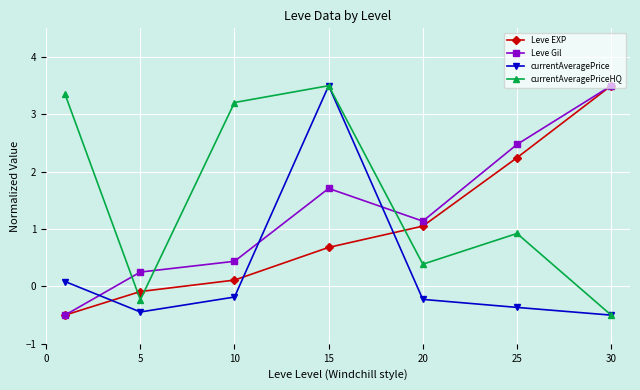

What is the value of the Leve EXP point at the 5th from the left?

1.1